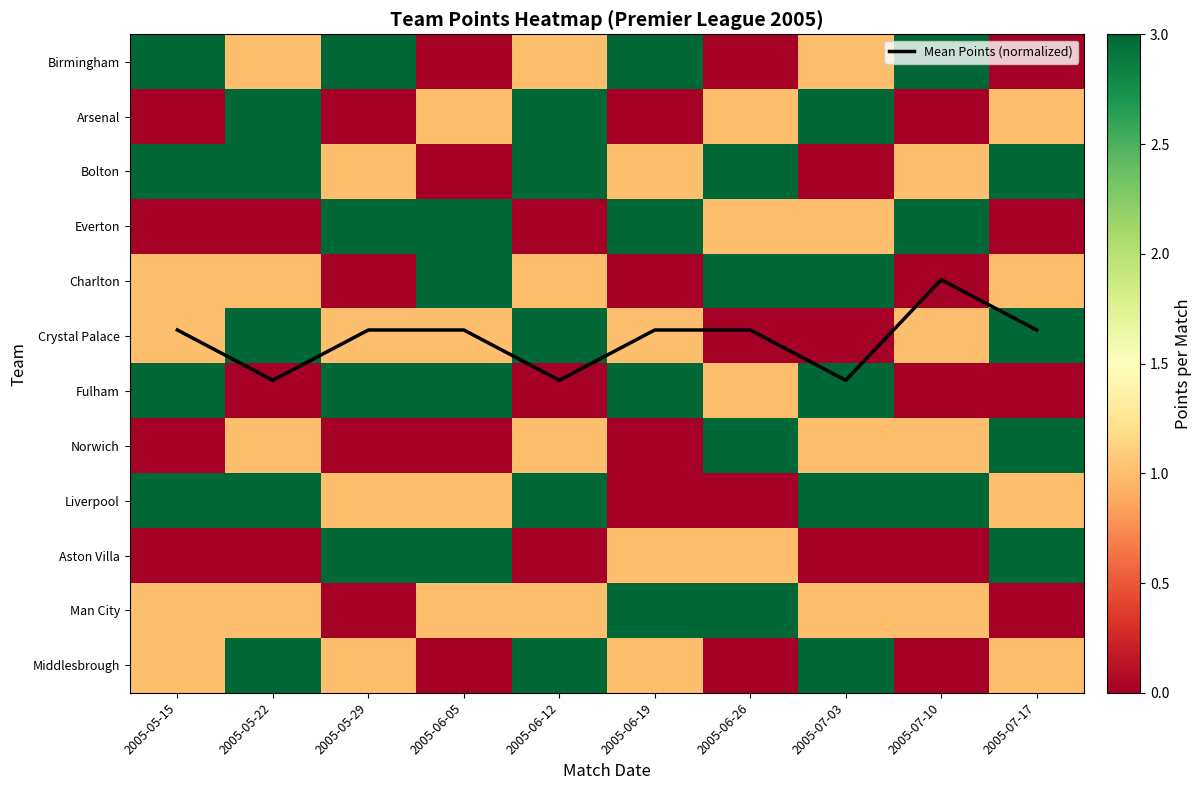

Count the Liverpool values in the range 1 to 3.

8